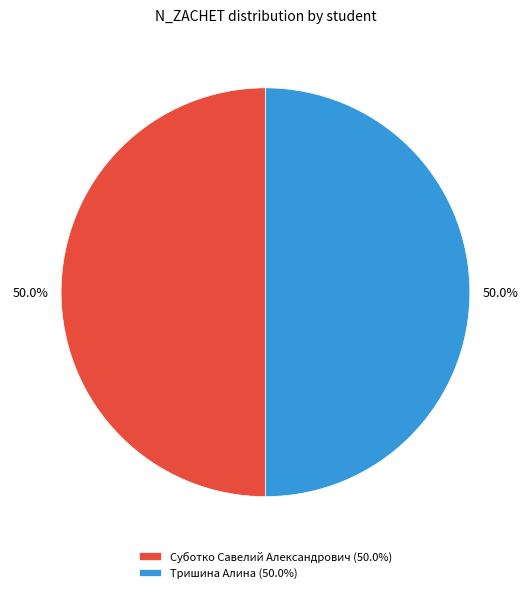

What portion of the pie excludes Тришина Алина?

50.0%